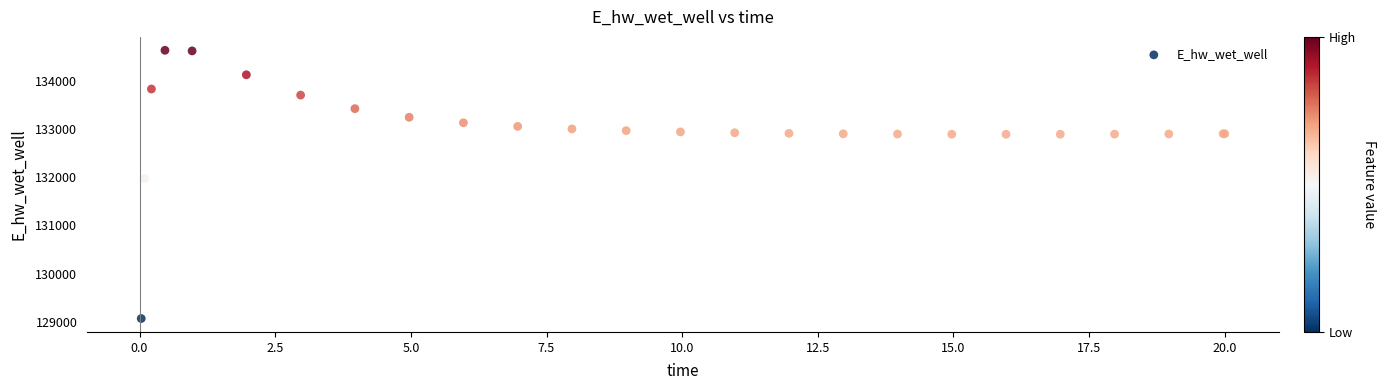

What Y value in the scatter plot is closest to 131849?

131970.2